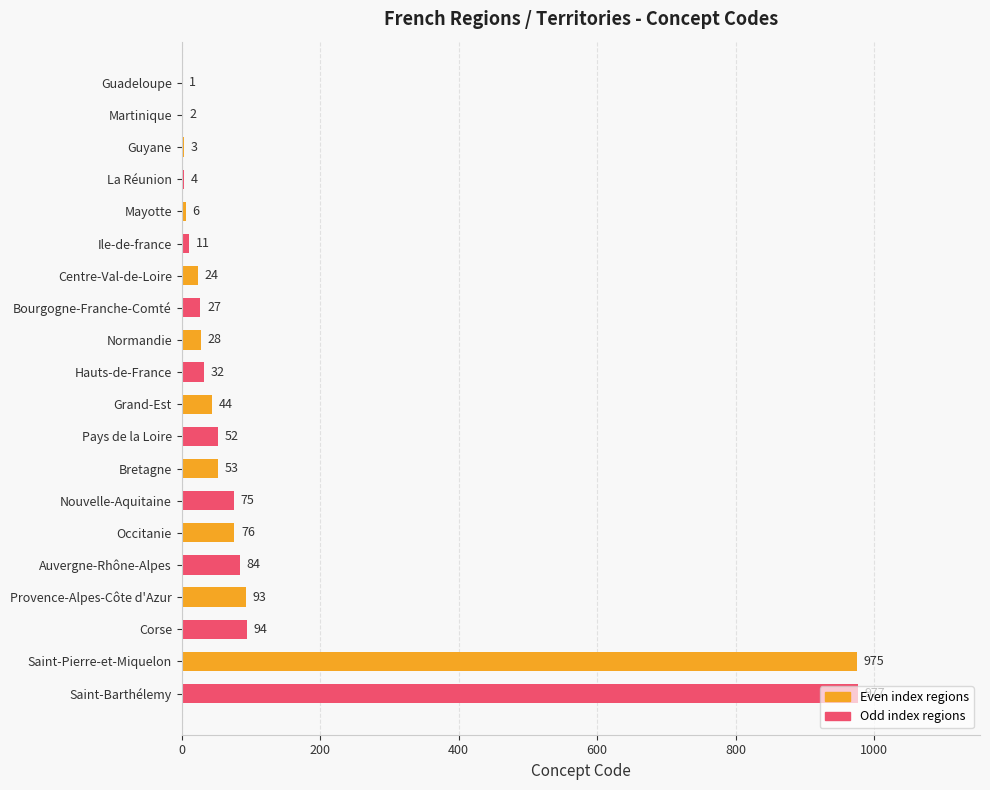

True or false: the data shows 40 at Corse.

False